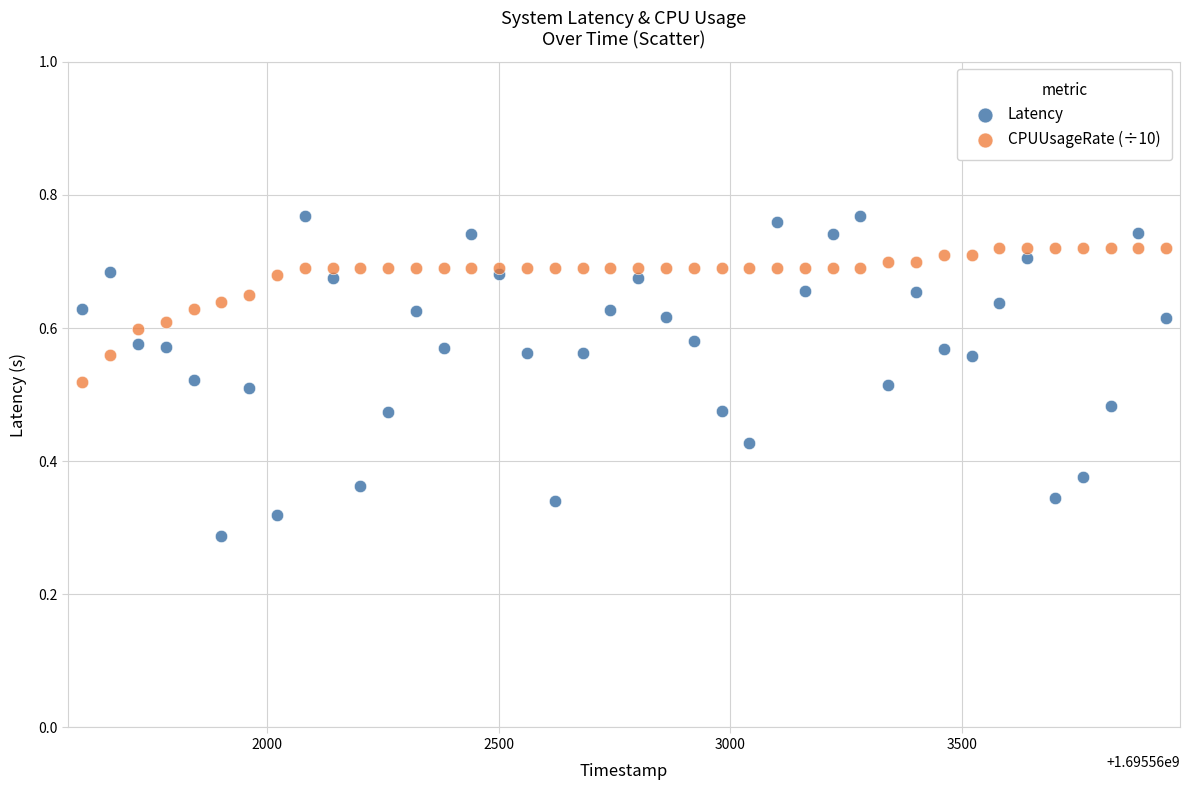

Which series contains the lowest Y value?

Latency